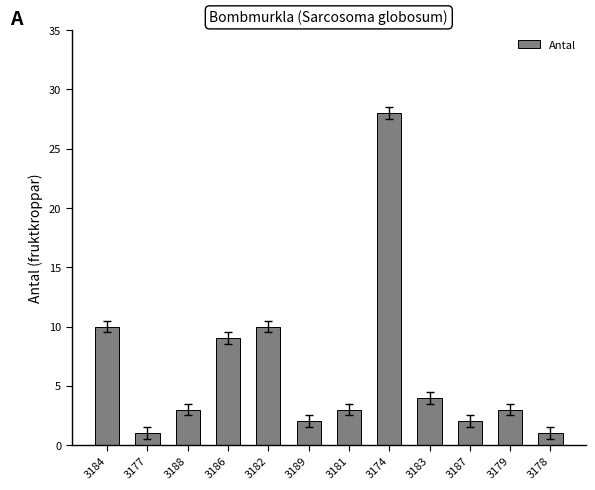

Is it true that the value at 3184 is 10?

True